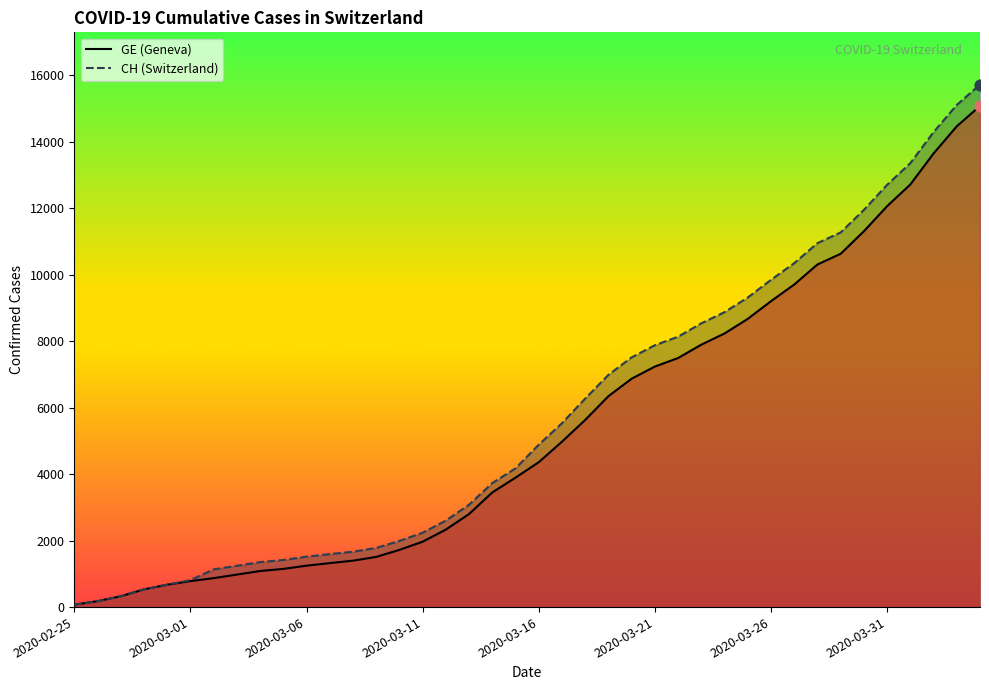

Which series has the largest total across all categories?

CH